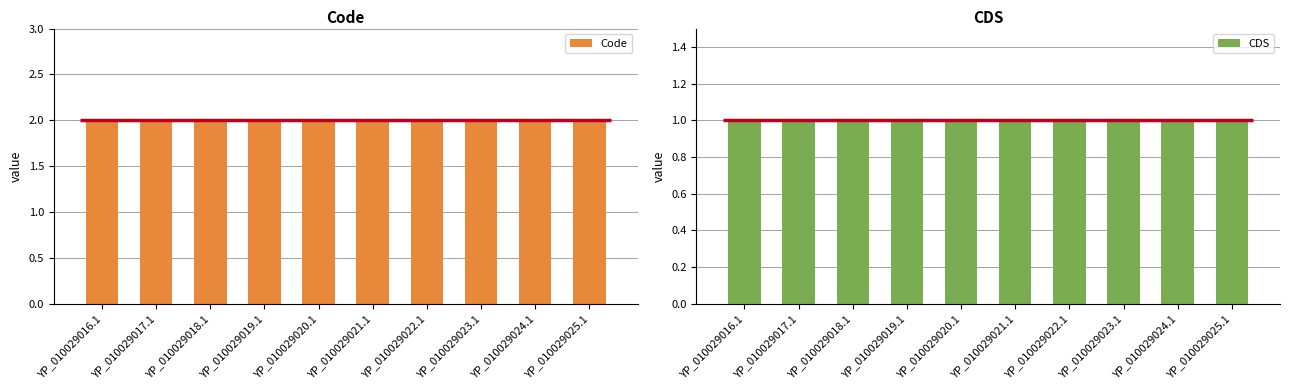

Which series has the largest total across all categories?

Code